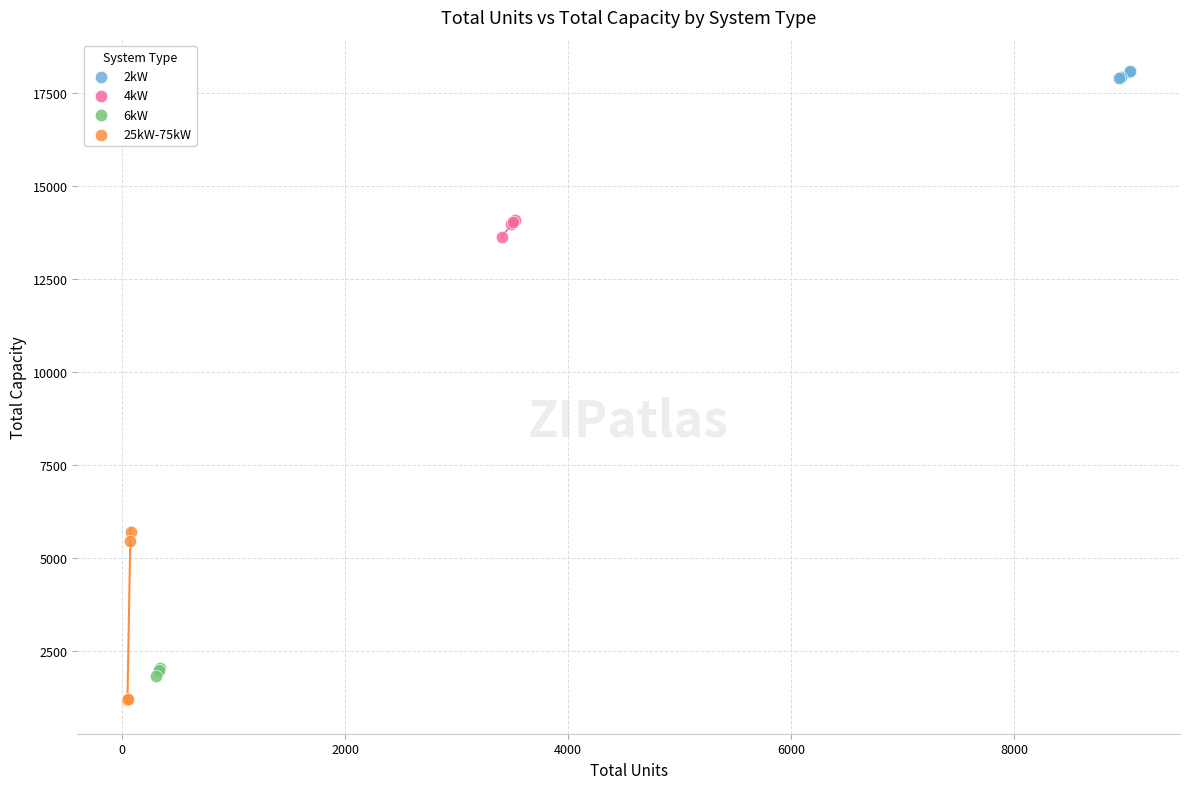

Which series reaches the maximum Y coordinate?

2kW